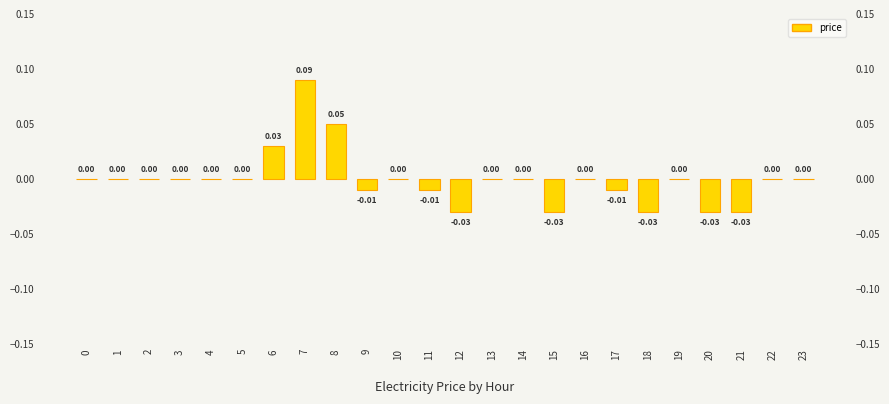

Which label corresponds to the smallest value in the chart?

12